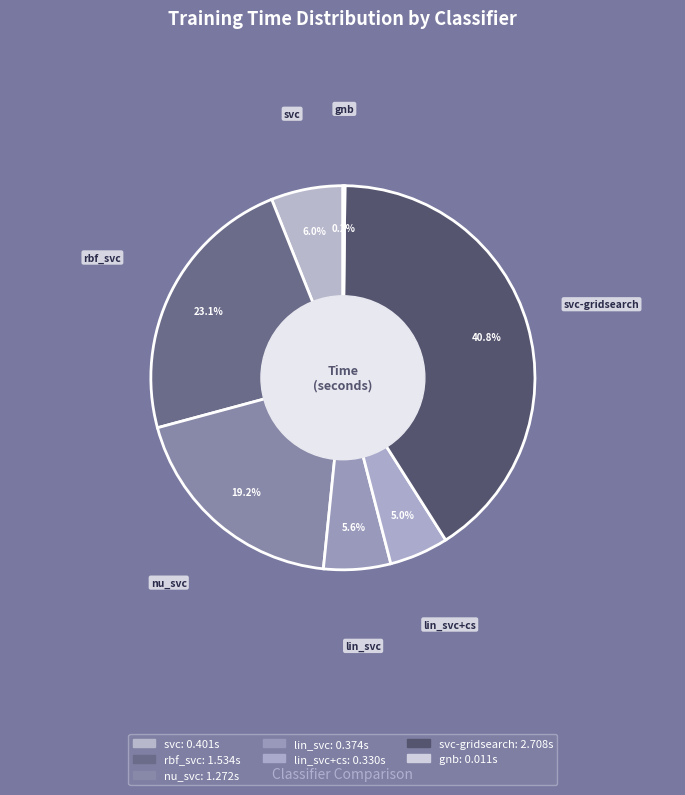

To the nearest percent, what is the combined percentage of gnb and rbf_svc?

23%